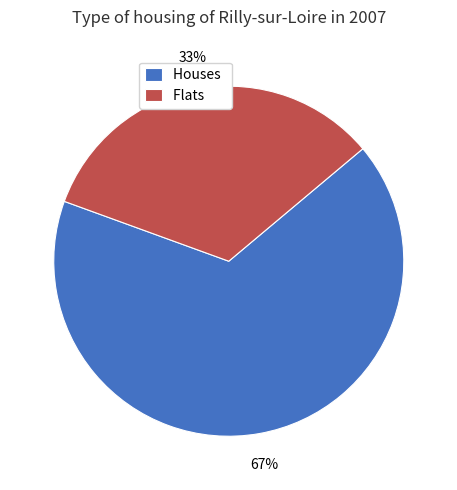

Is it true that Houses is 67% of the pie?

True